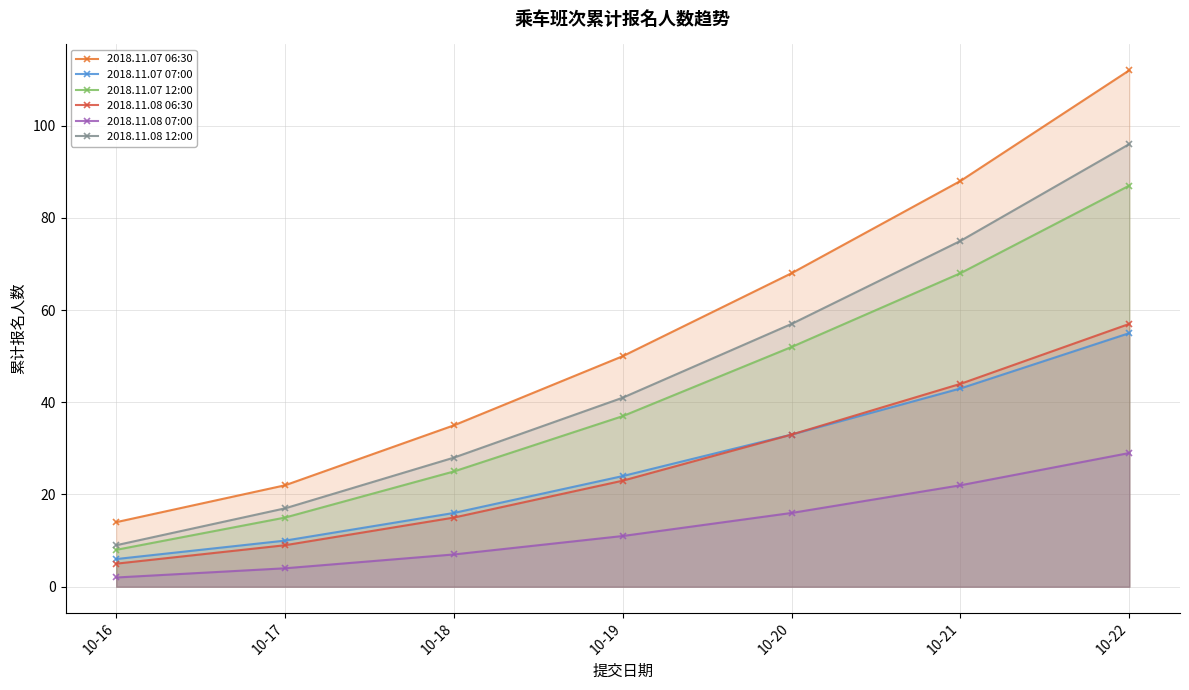

At which category does the chart reach its minimum across all series?

10-16